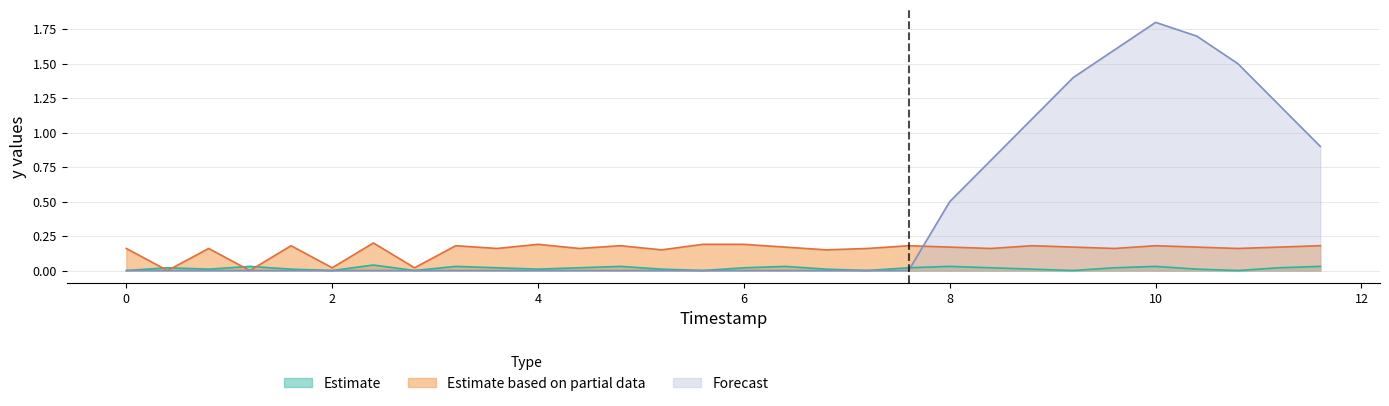

What is the spread (max minus min) of values at 0.0?

0.2